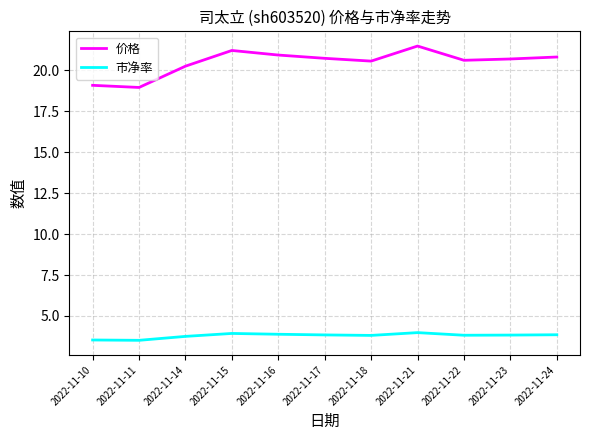

What is the sum of the 价格 values at 2022-11-18 and 2022-11-17?

41.3